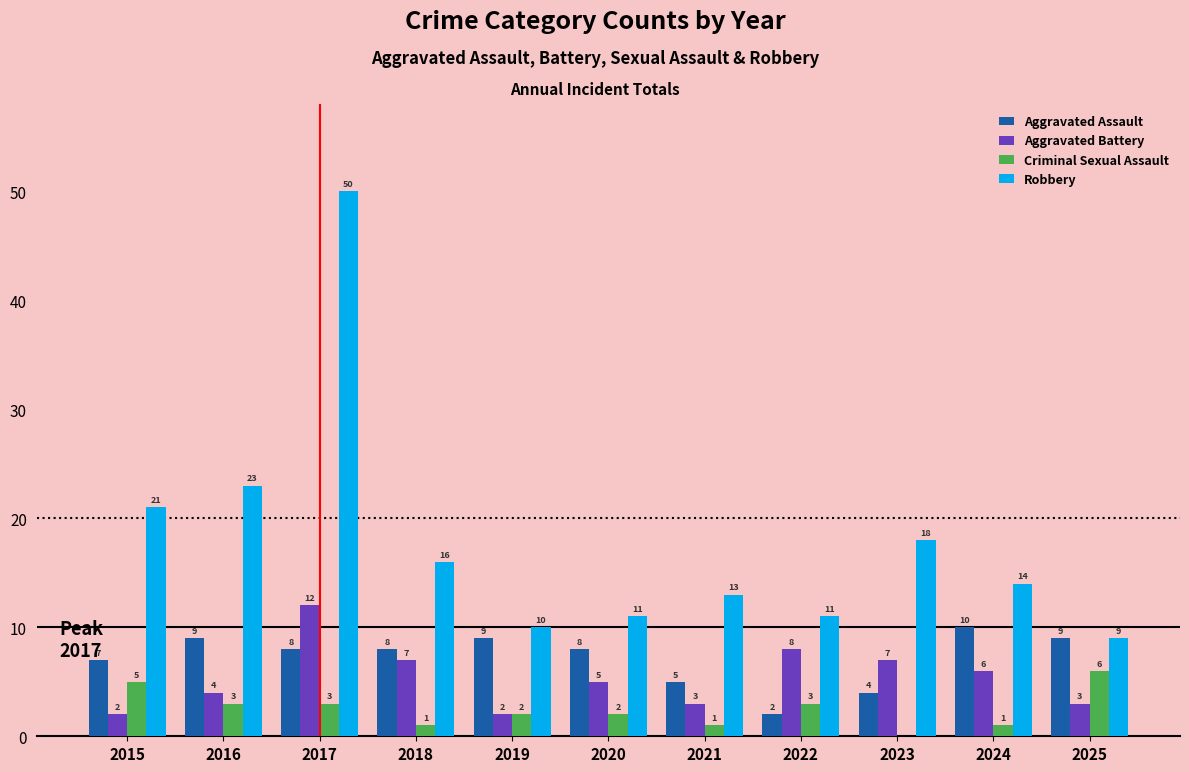

What are all the series names shown in the legend?

Aggravated Assault, Aggravated Battery, Criminal Sexual Assault, Robbery